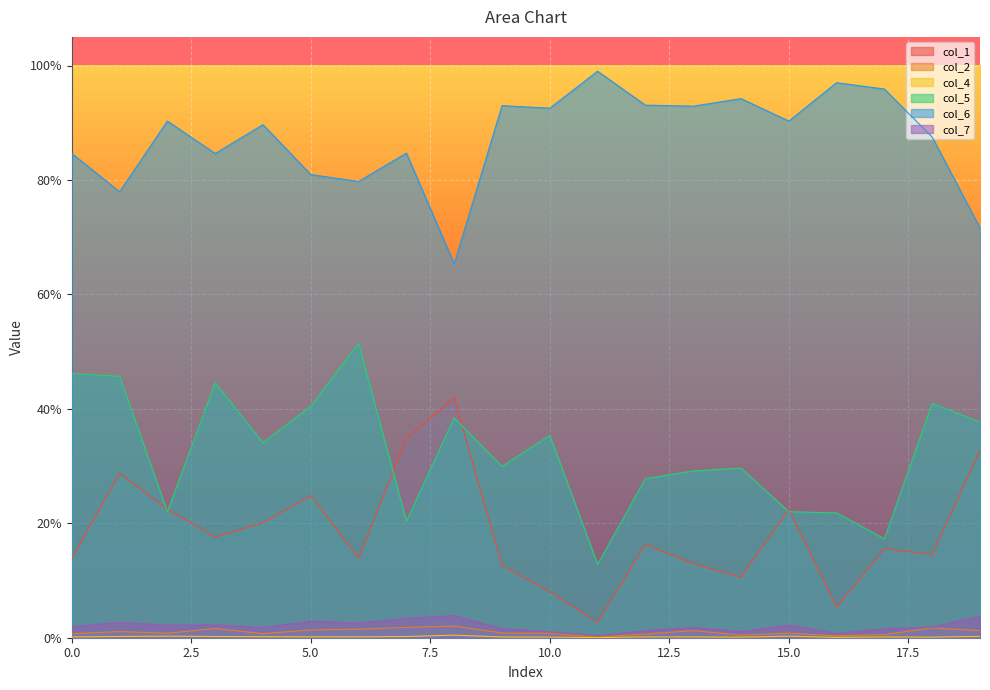

What is the sum of all col_7 values?

0.4